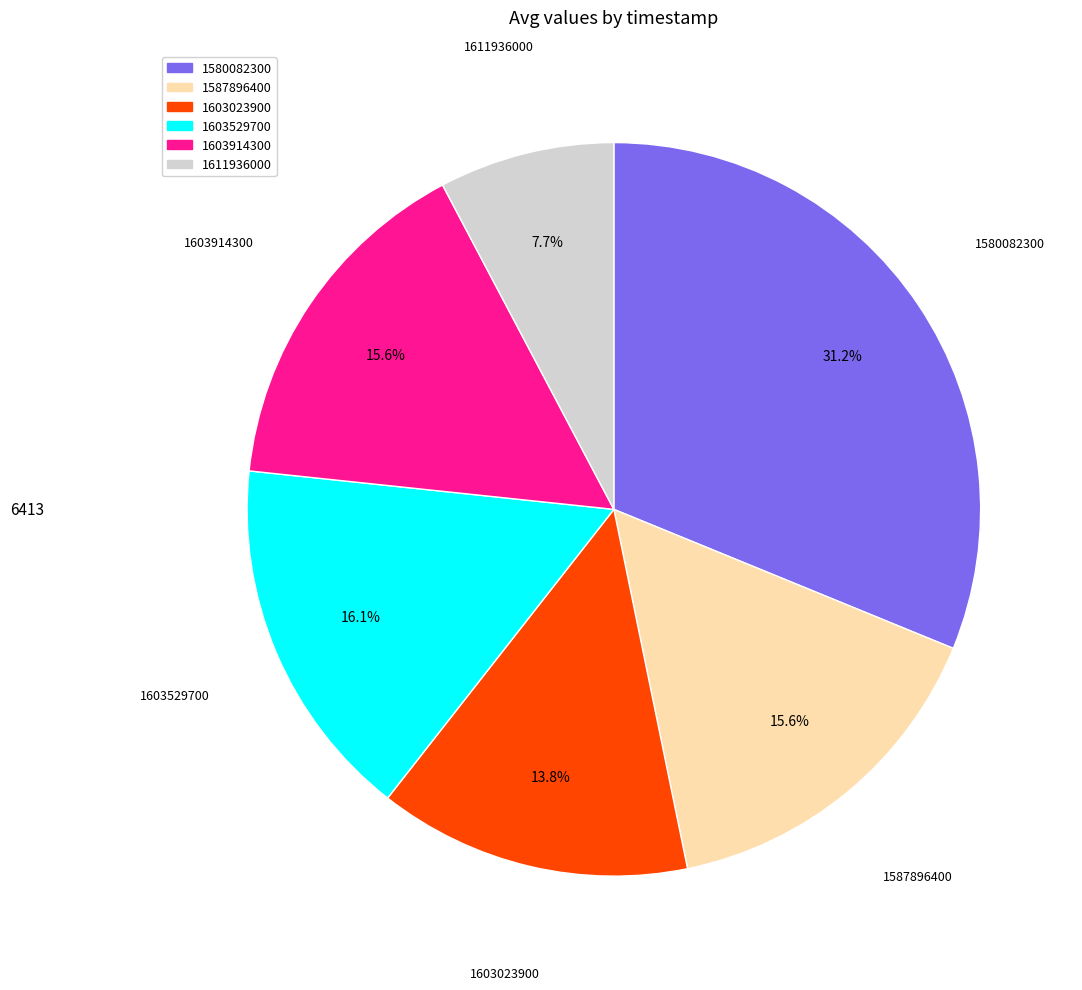

Count the number of slices in the pie.

6